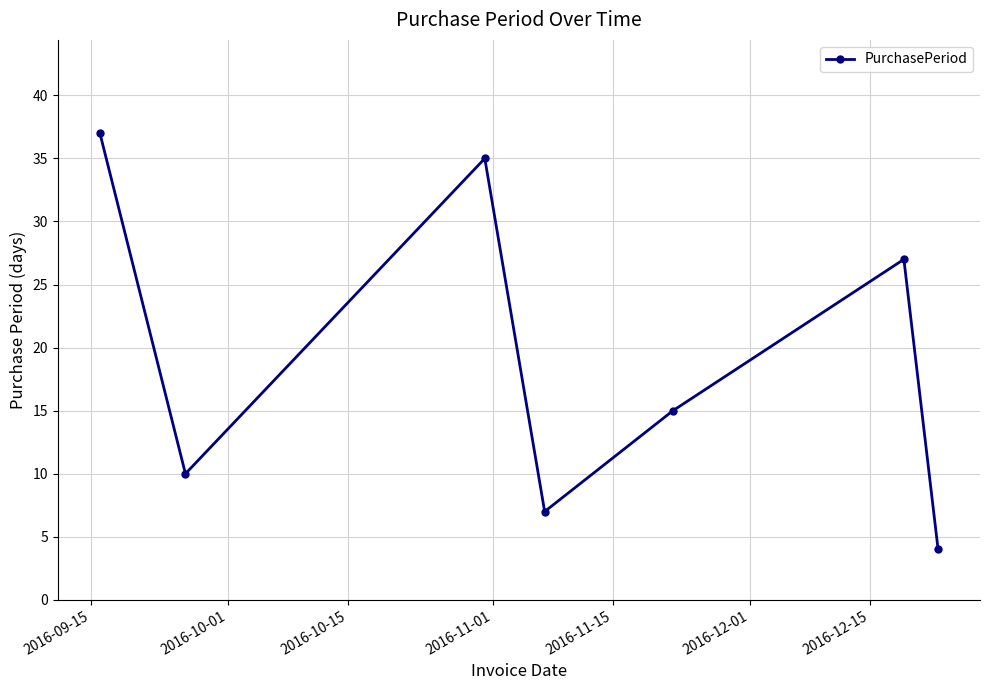

What is the sum of all values?

135